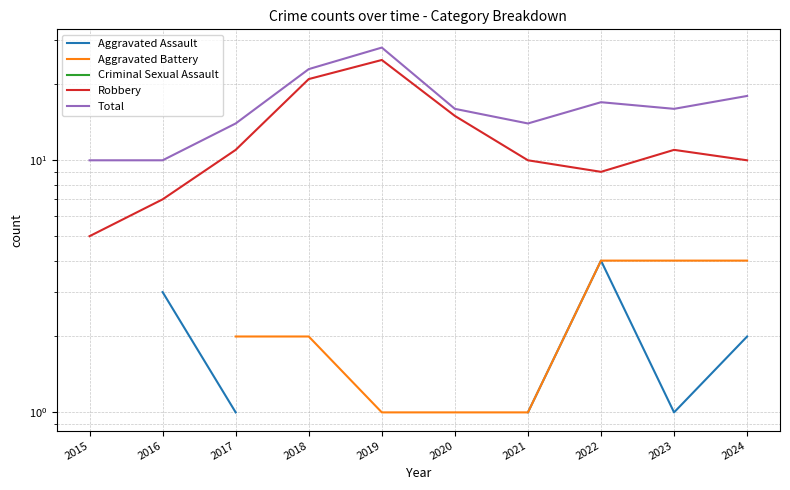

True or false: Aggravated Battery has a value of 2.0 at 2017.

True